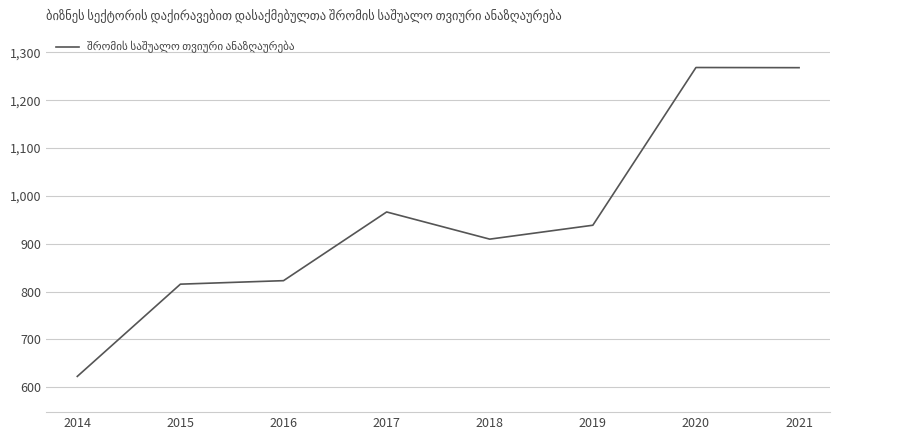

Which label corresponds to the smallest value in the chart?

2014